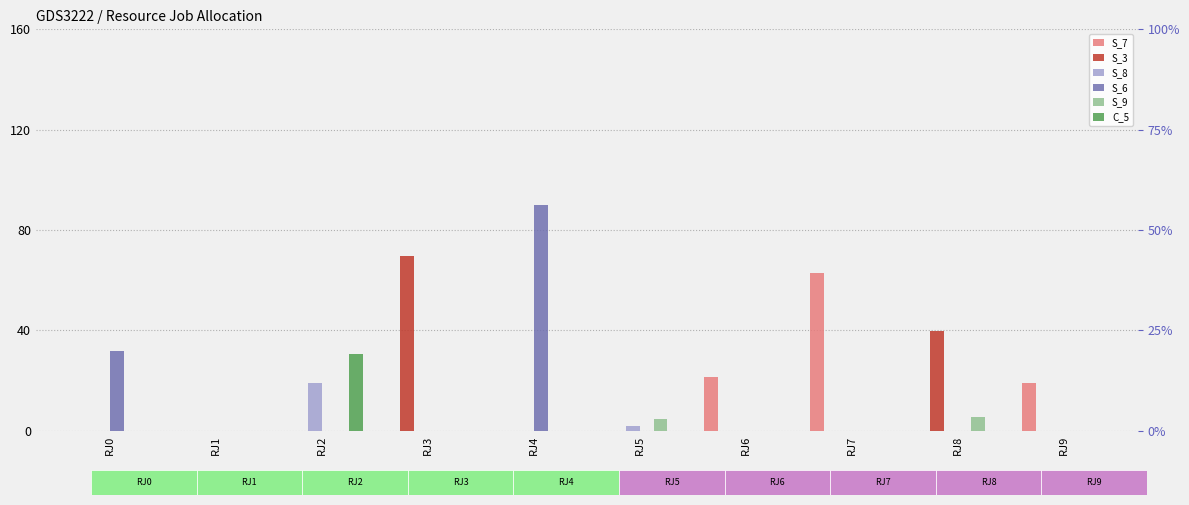

Which series has the largest range (max minus min)?

S_6